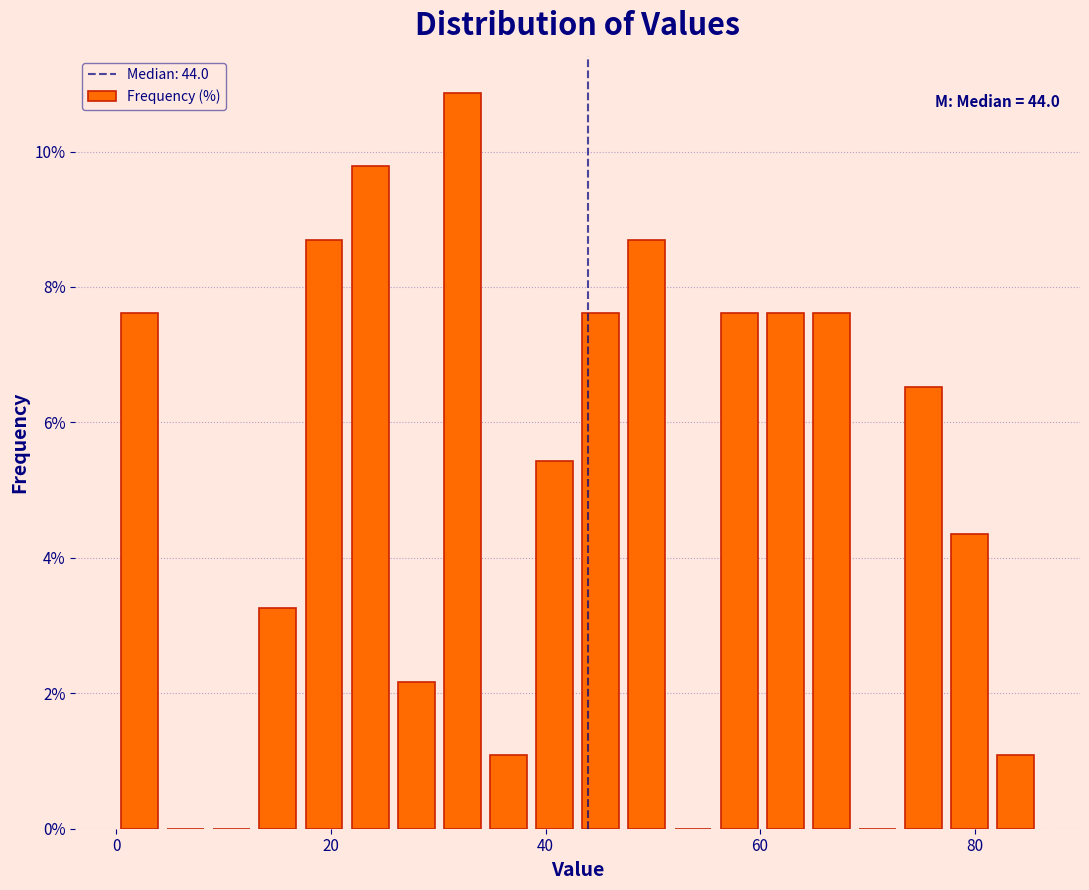

Read against the x-axis, roughly where is the centre of the tallest bar?

32